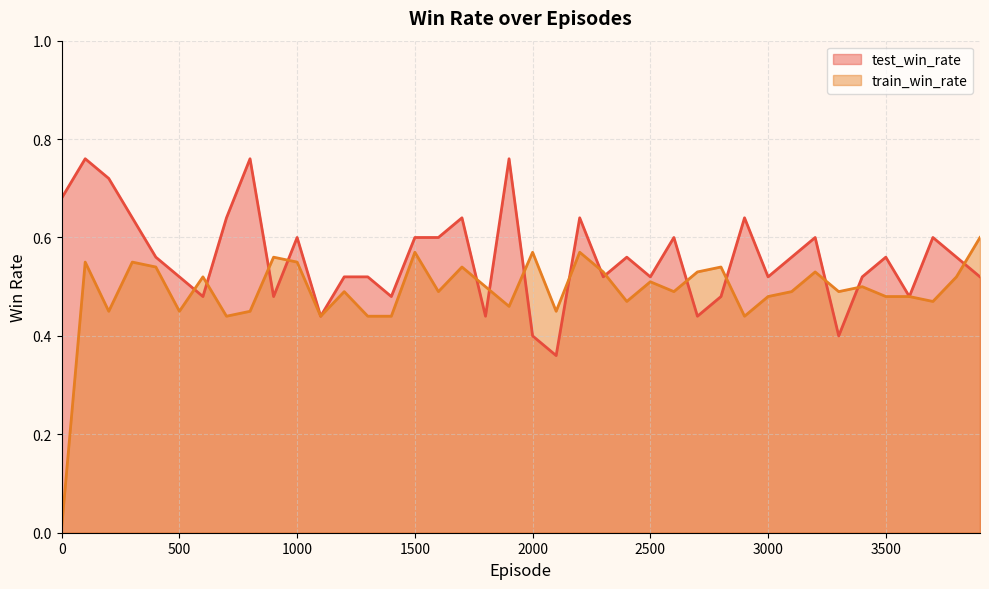

What is the approximate value of train_win_rate at 100?

0.6